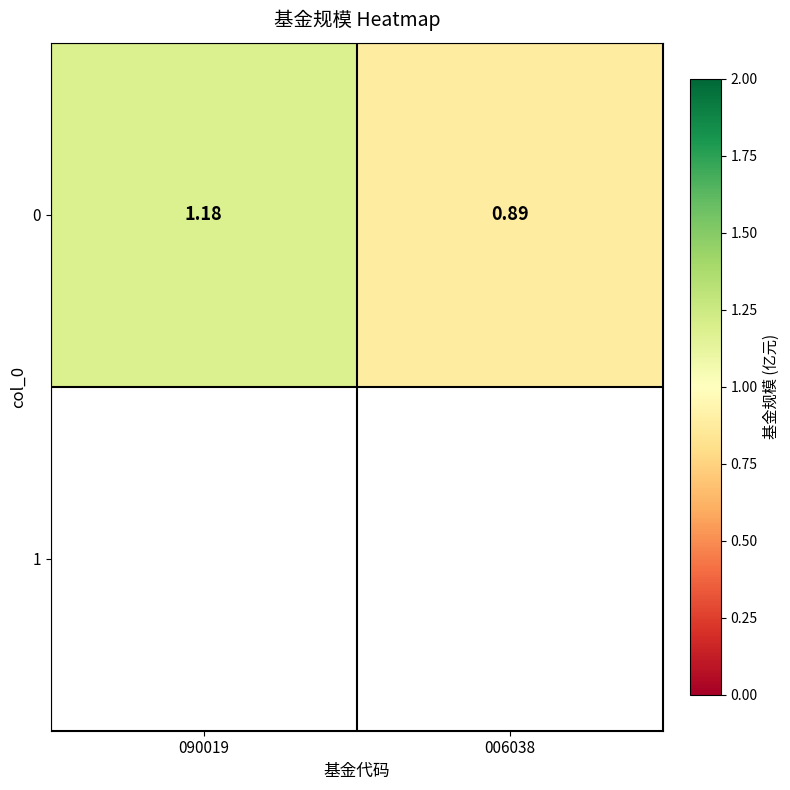

Is it true that the value at 090019 is 1.2?

True